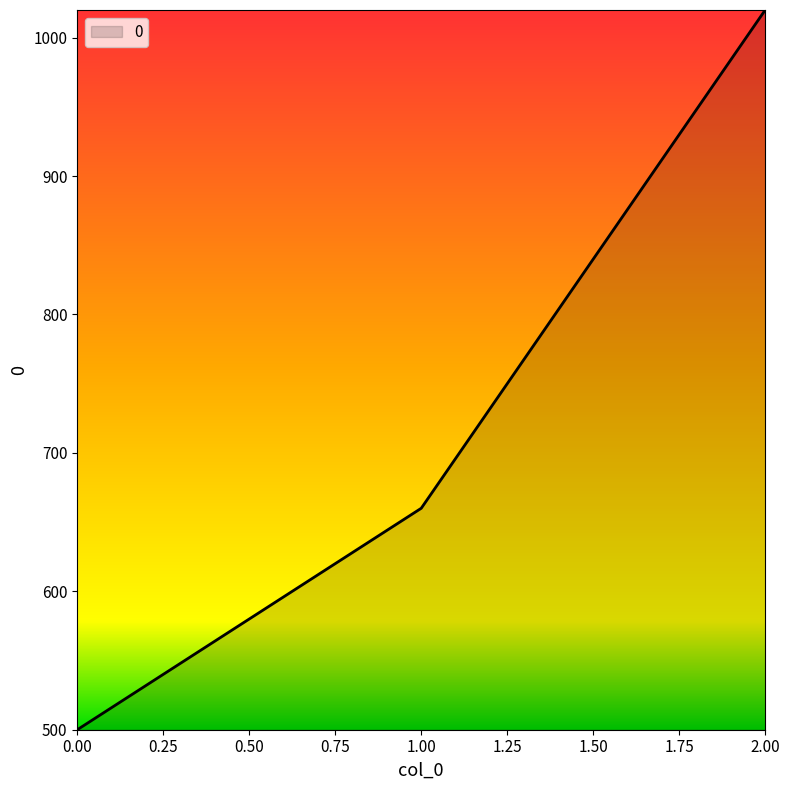

Approximately how many times larger is the value at 1.00 compared to 2.00?

0.6